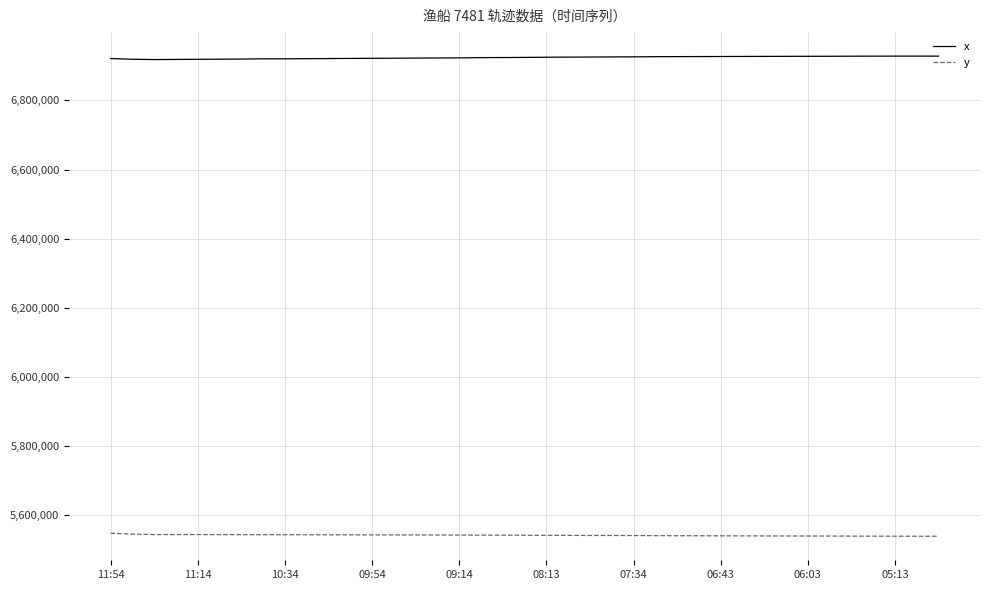

Which series has the largest total across all categories?

x